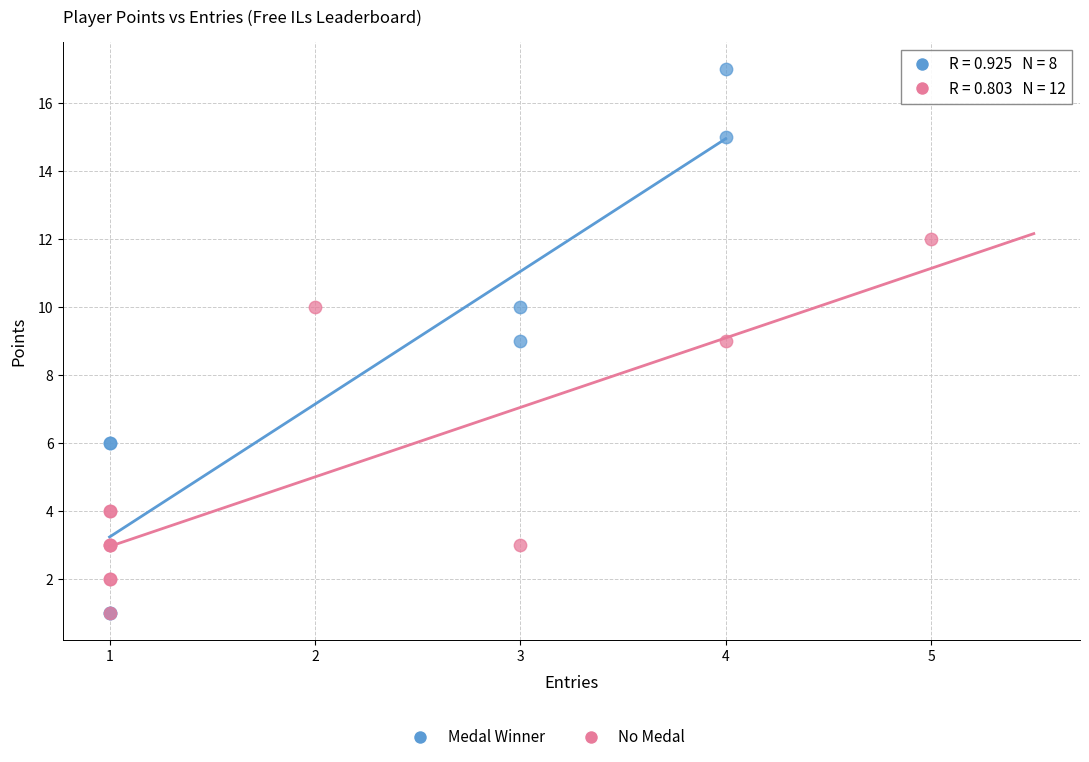

Which series reaches the maximum Y coordinate?

Medal Winner